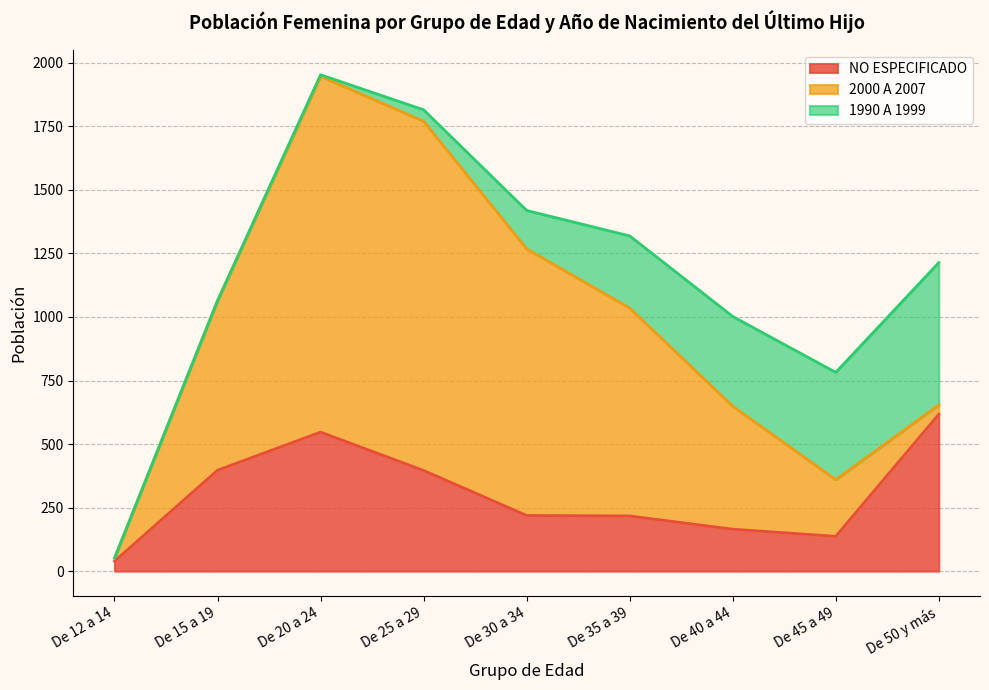

How many interior local peaks does the 2000 A 2007 series have?

1